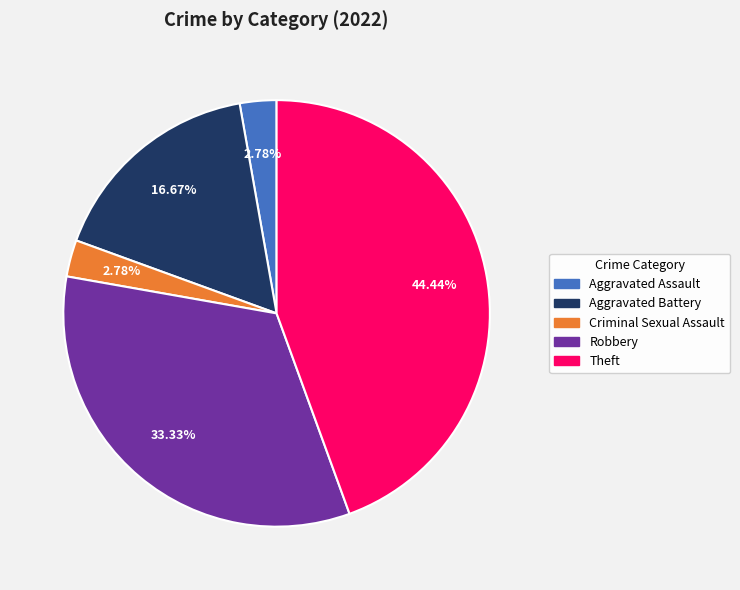

Which slice is the largest?

Theft